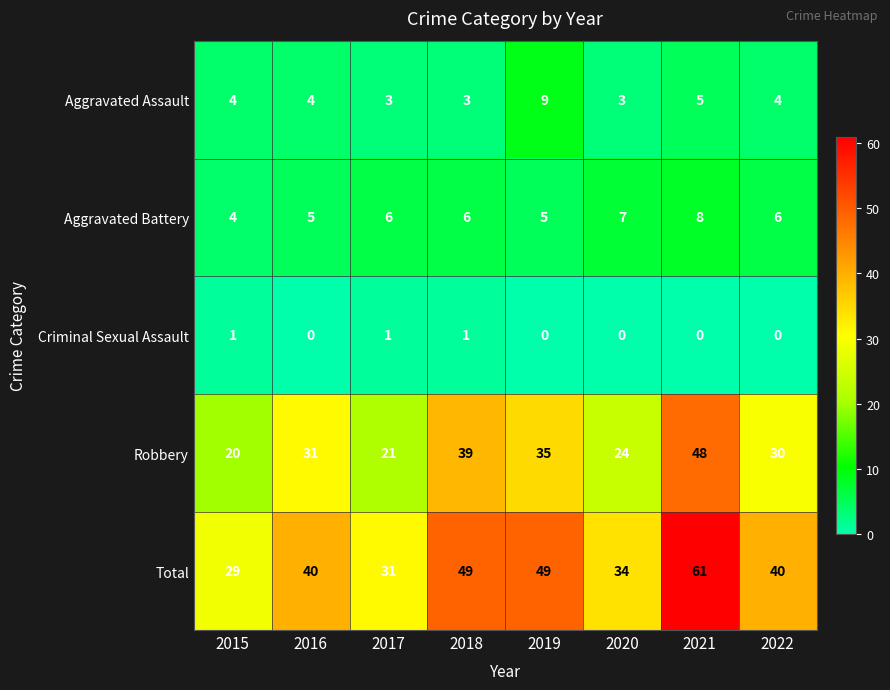

Which series changed the most between 2016 and 2020?

Robbery